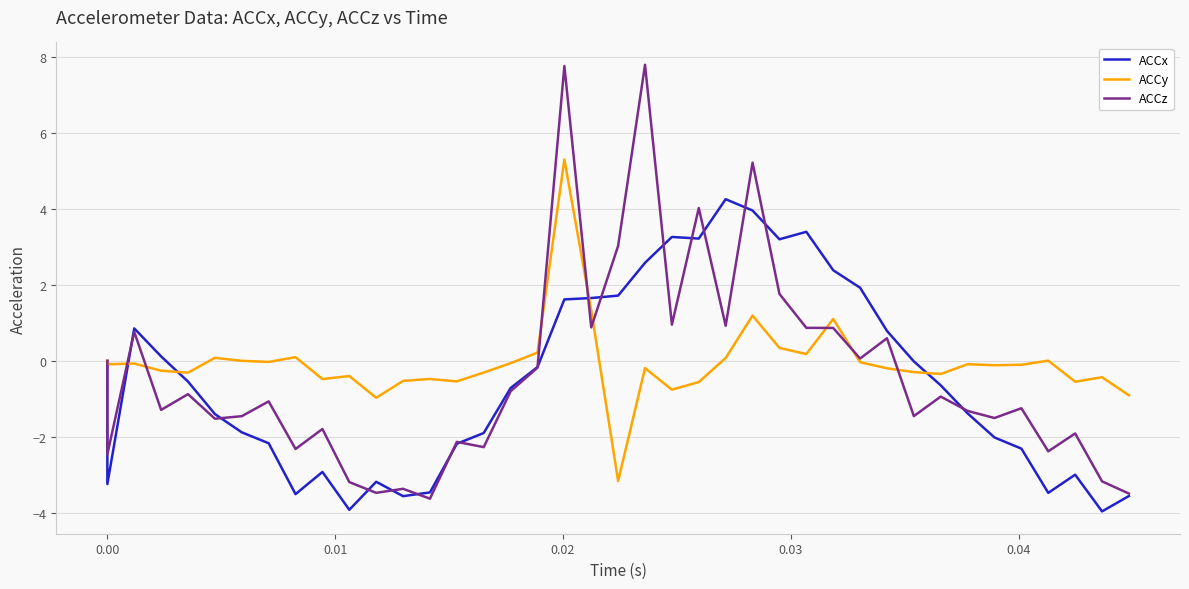

The ACCy series shows 0.2 at 26. True or false?

False